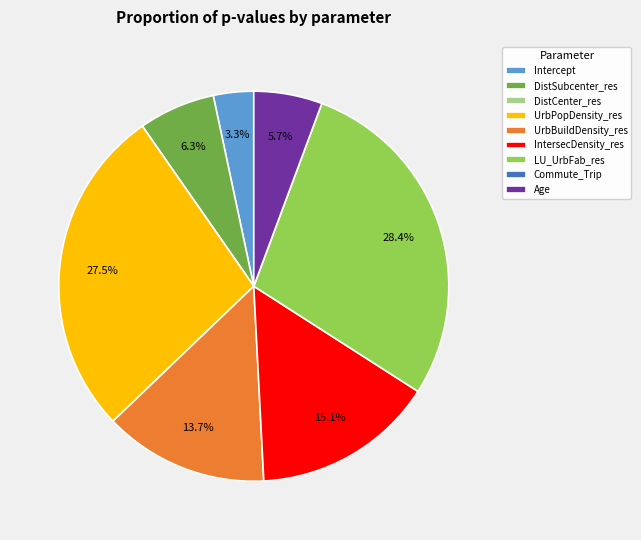

Is there any slice that represents more than half of the pie?

No